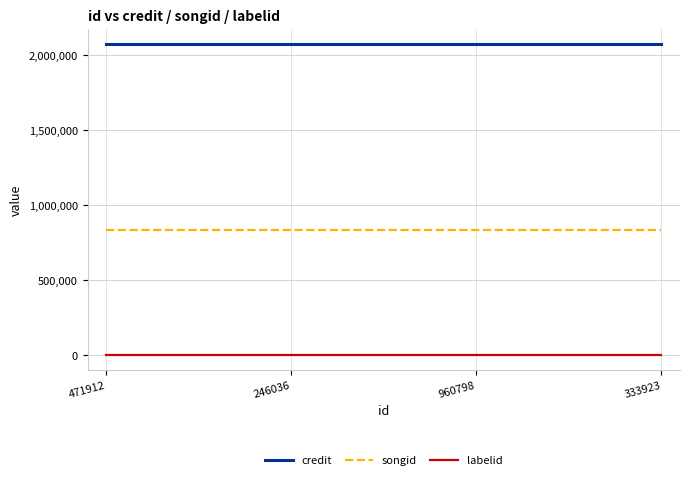

True or false: songid and credit cross at least once.

False